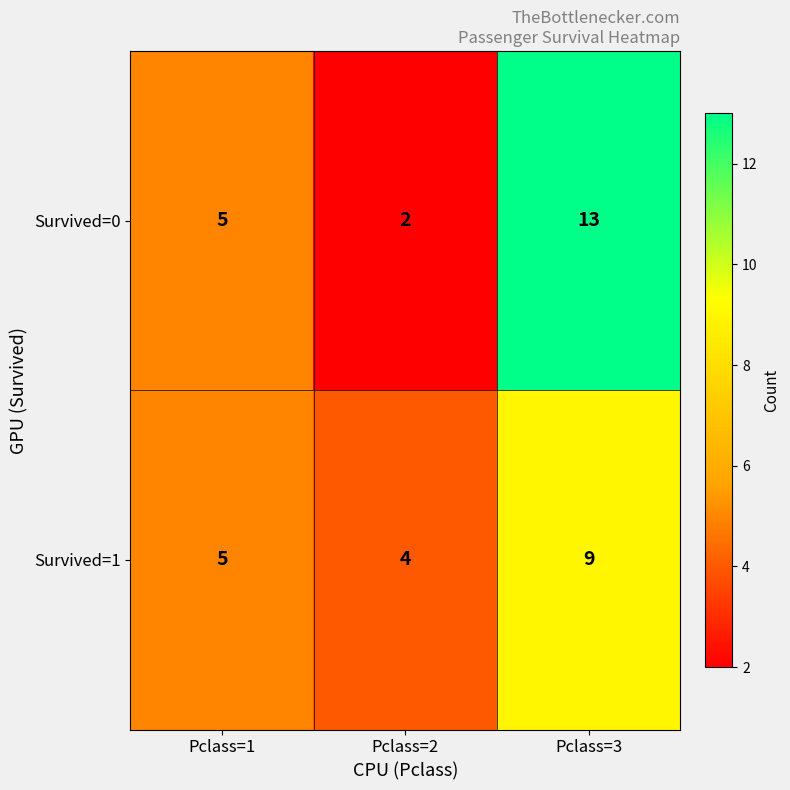

Reading left to right, transcribe all the data shown in this chart.

Survived=0: Pclass=1=5	Pclass=2=2	Pclass=3=13
Survived=1: Pclass=1=5	Pclass=2=4	Pclass=3=9